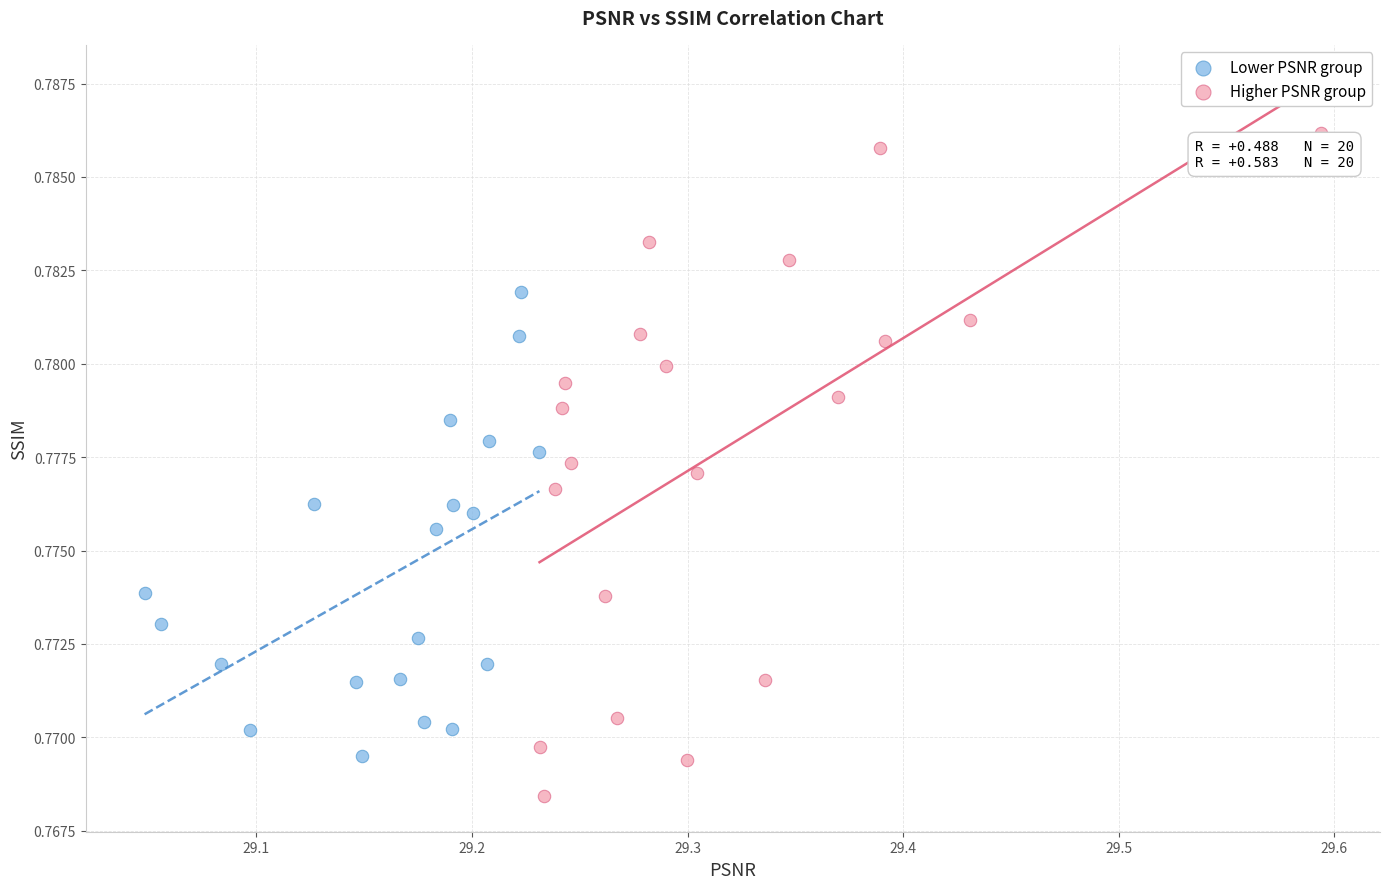

Which series contains the lowest Y value?

Higher PSNR group